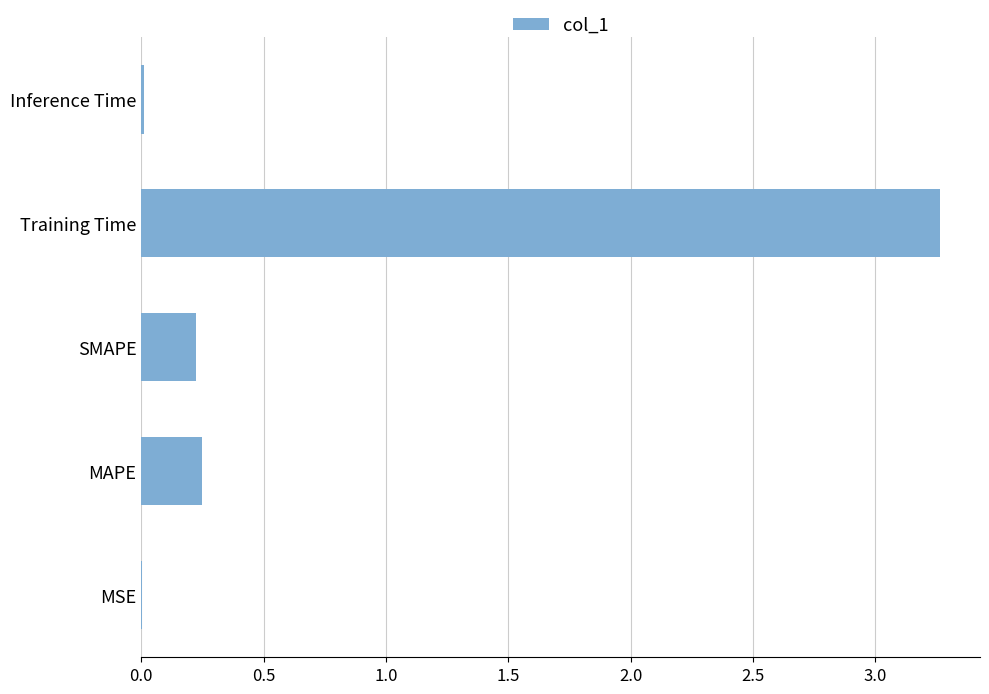

What is the sum of all values?

3.8